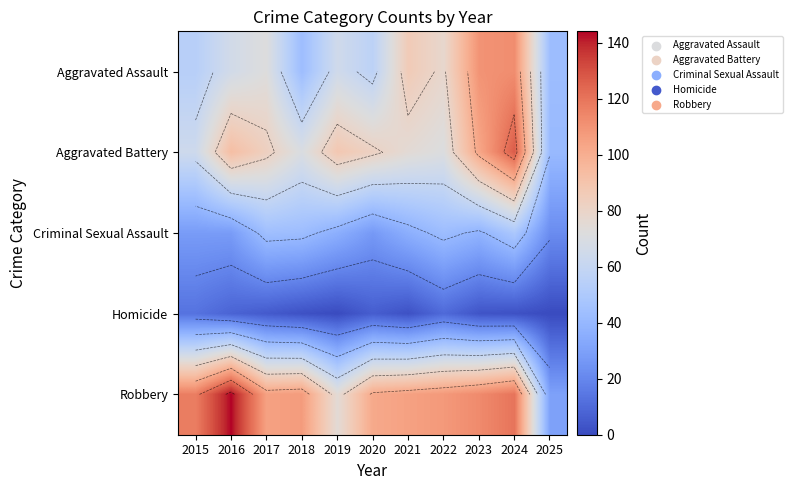

List the series in order of their peak value, highest first.

Robbery, Aggravated Battery, Aggravated Assault, Criminal Sexual Assault, Homicide